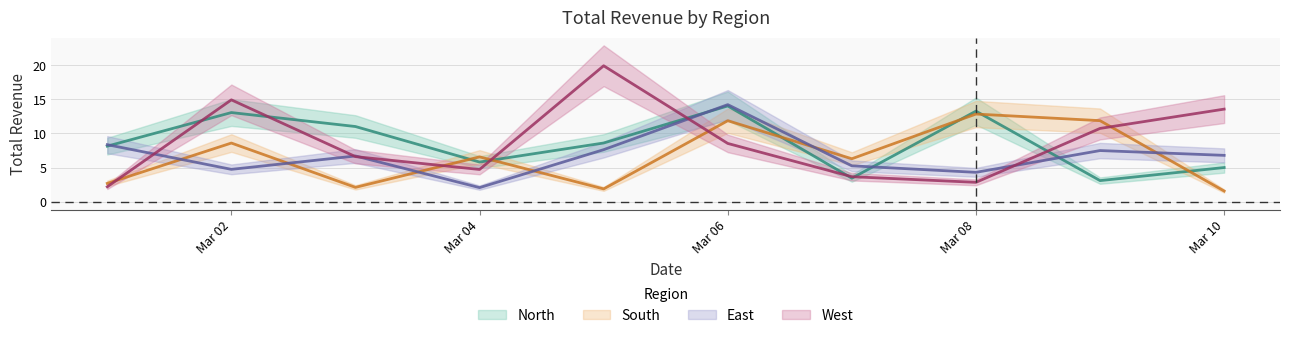

The value of North at Mar 06 is 14.0. True or false?

True